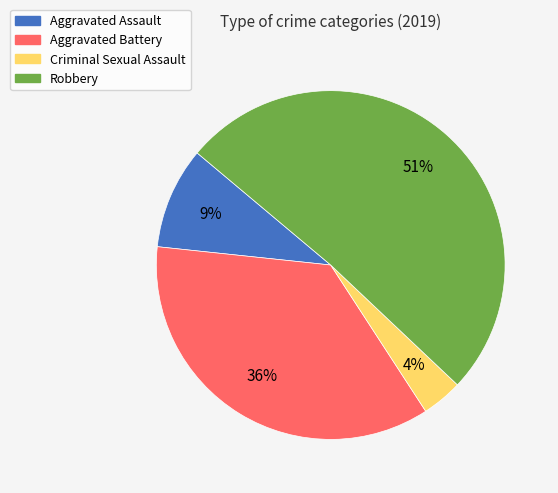

What is the majority slice?

Robbery